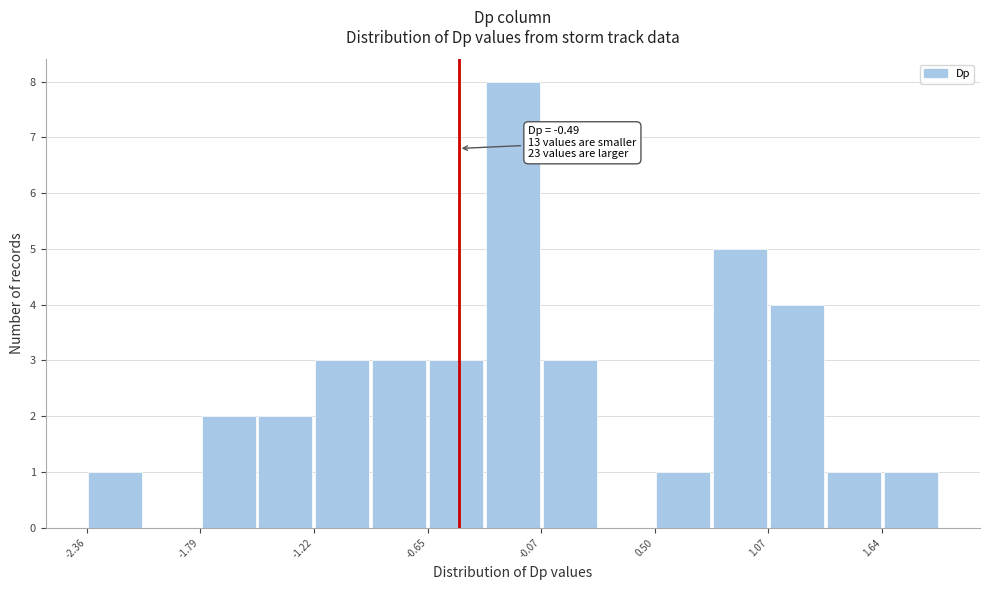

Around what value on the x-axis is the tallest bar? Give the approximate position of its centre, as read against the axis.

-0.2